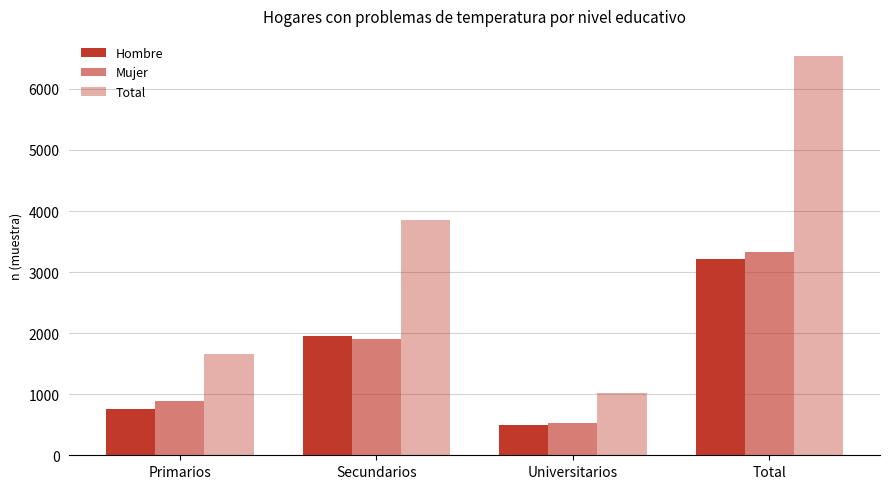

What is the highest value of the Total series?

6541